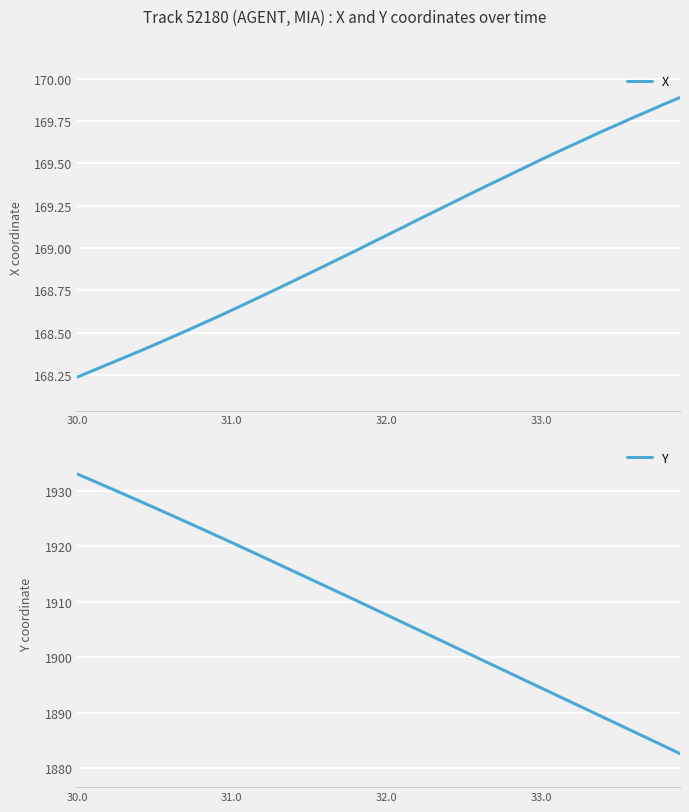

What is the lowest value of the Y series?

1882.6